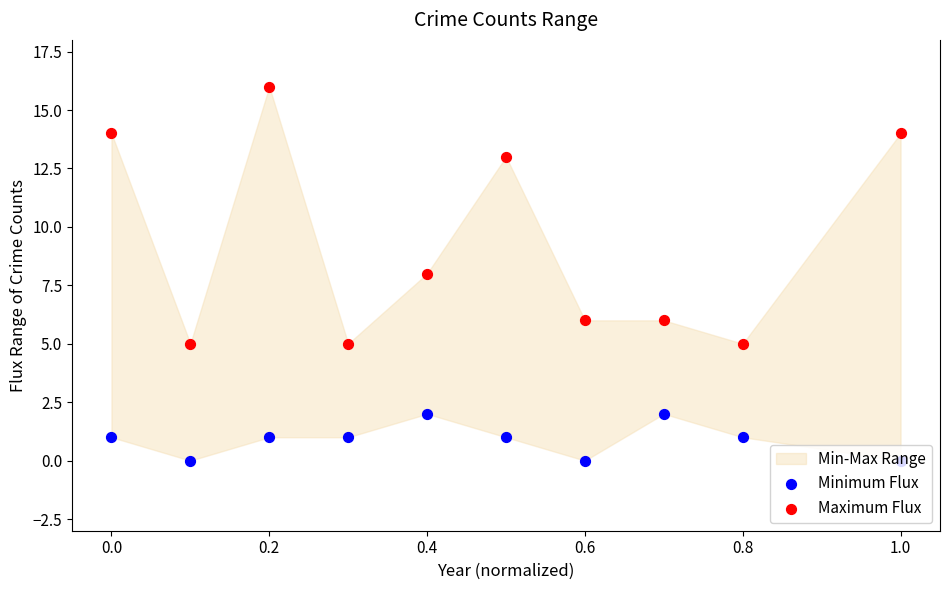

Which series reaches the maximum Y coordinate?

Maximum Flux